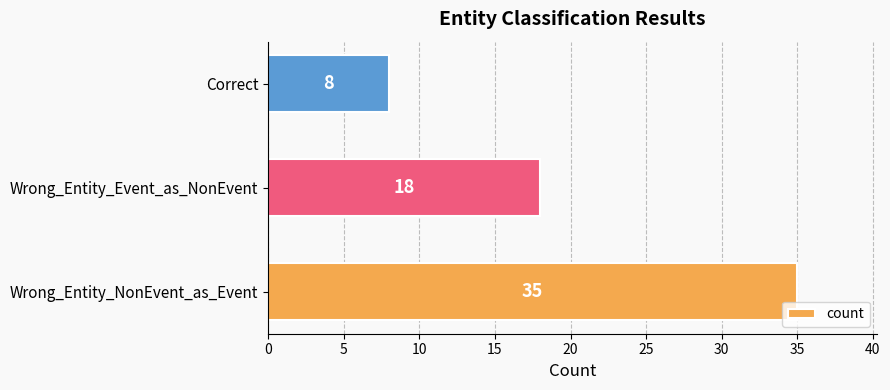

Where is the data nearest to the value 21?

Wrong_Entity_Event_as_NonEvent